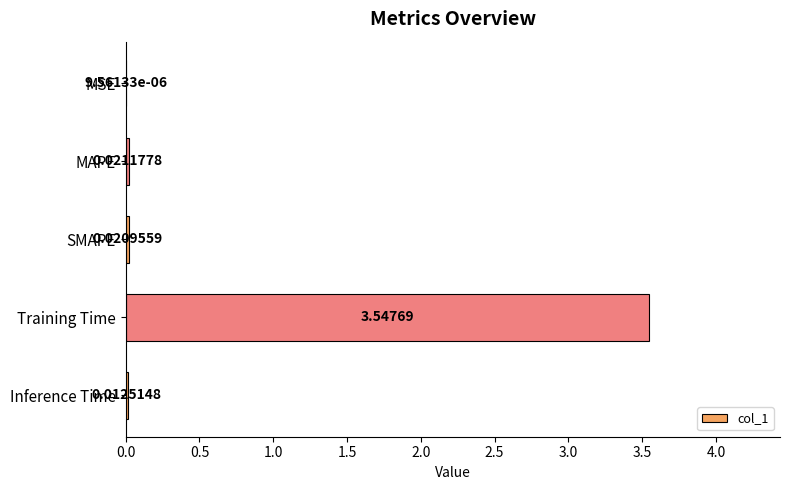

Which has a higher value, MAPE or SMAPE?

MAPE